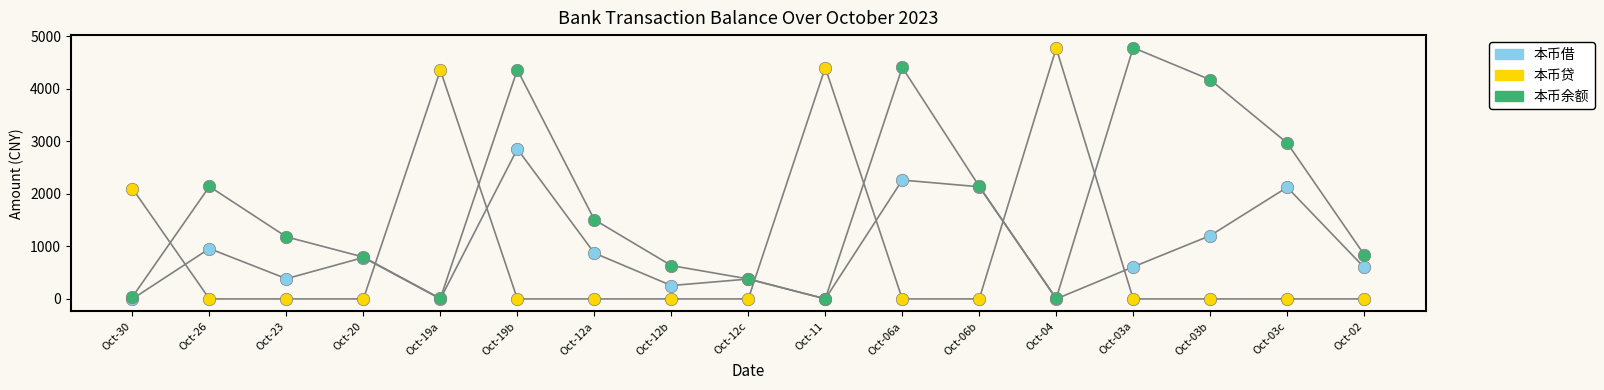

In the 本币贷 series, what Y value is closest to 2385?

2100.0